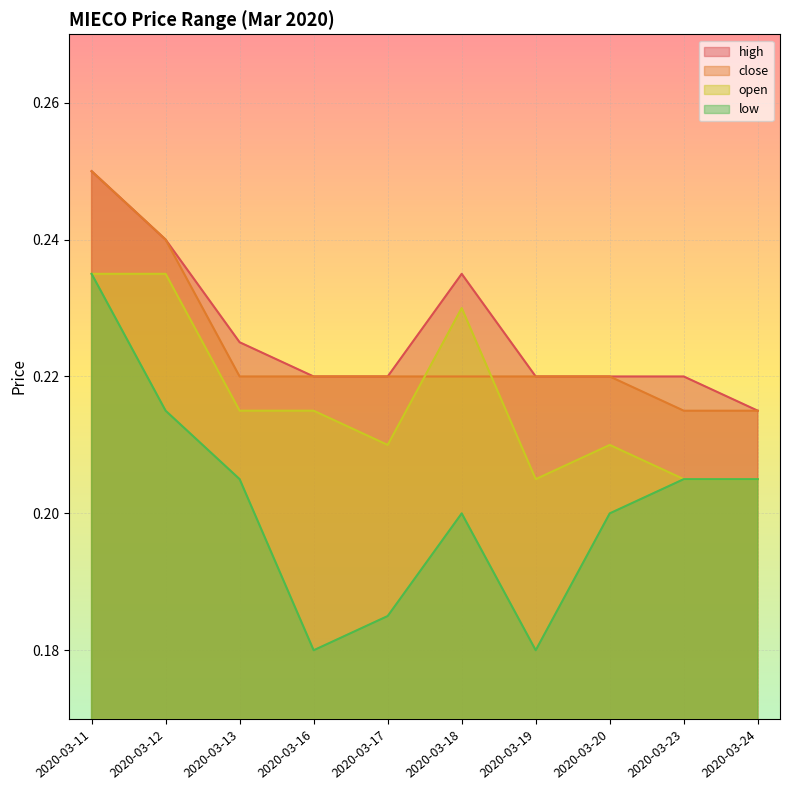

What is the maximum value shown in the chart?

0.2